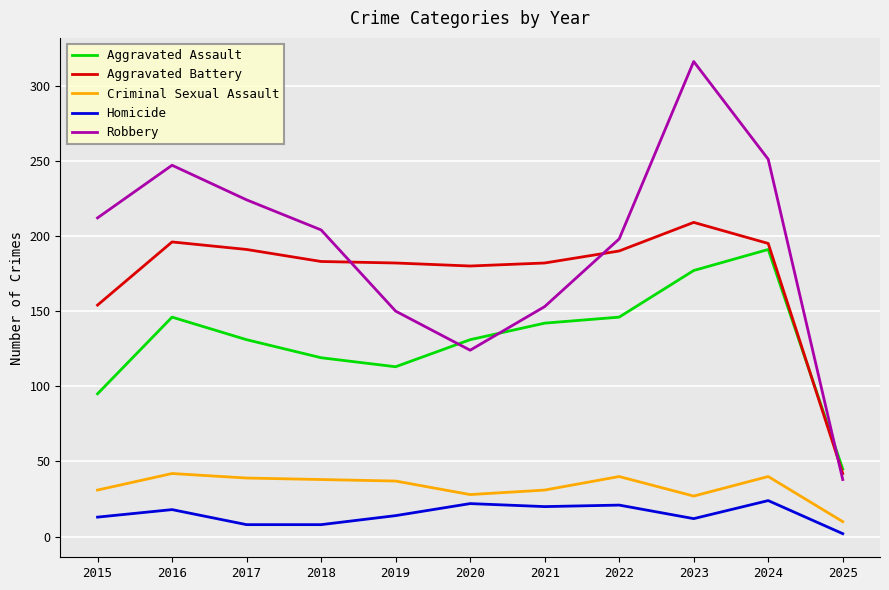

What is the difference between the second highest and second lowest values in the Aggravated Battery series?

42